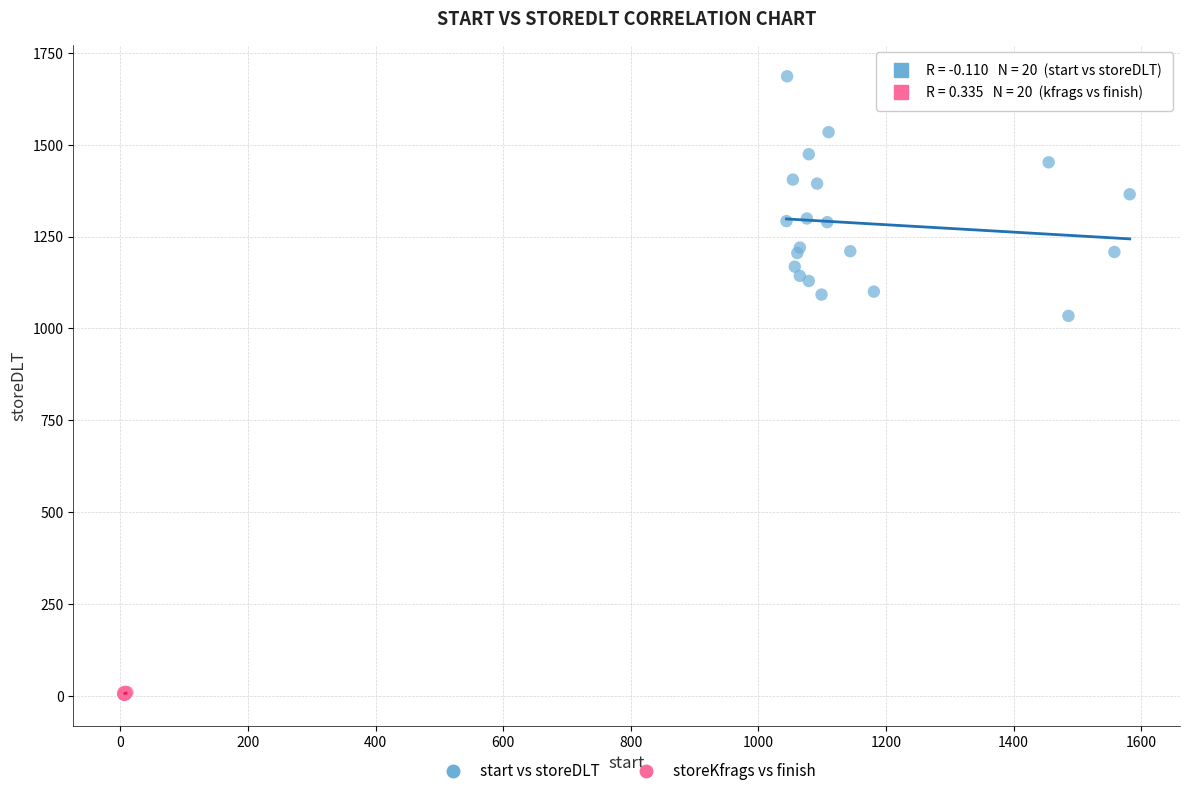

What are all the series names shown in the legend?

start vs storeDLT, storeKfrags vs finish